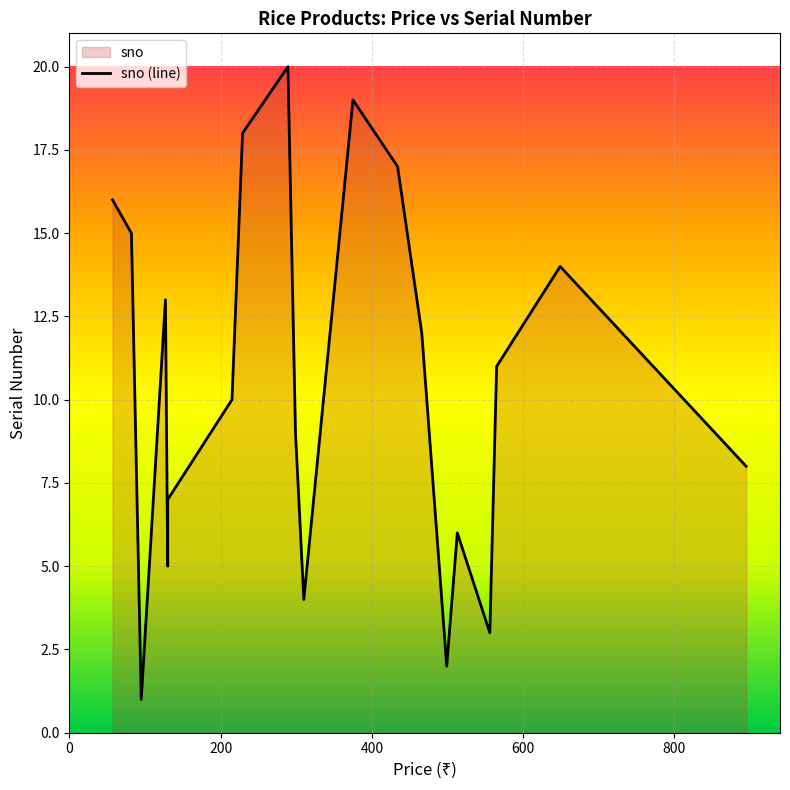

What is the difference between the maximum and minimum values?

19